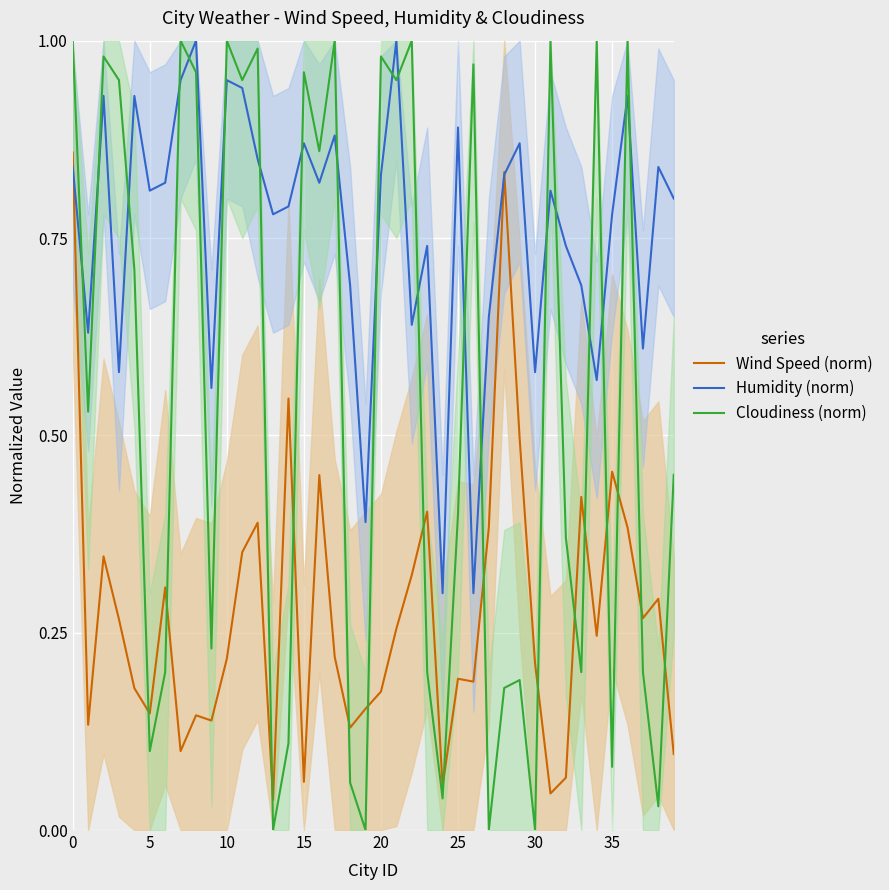

Between 11 and 18, which series saw the biggest shift?

Cloudiness (norm)